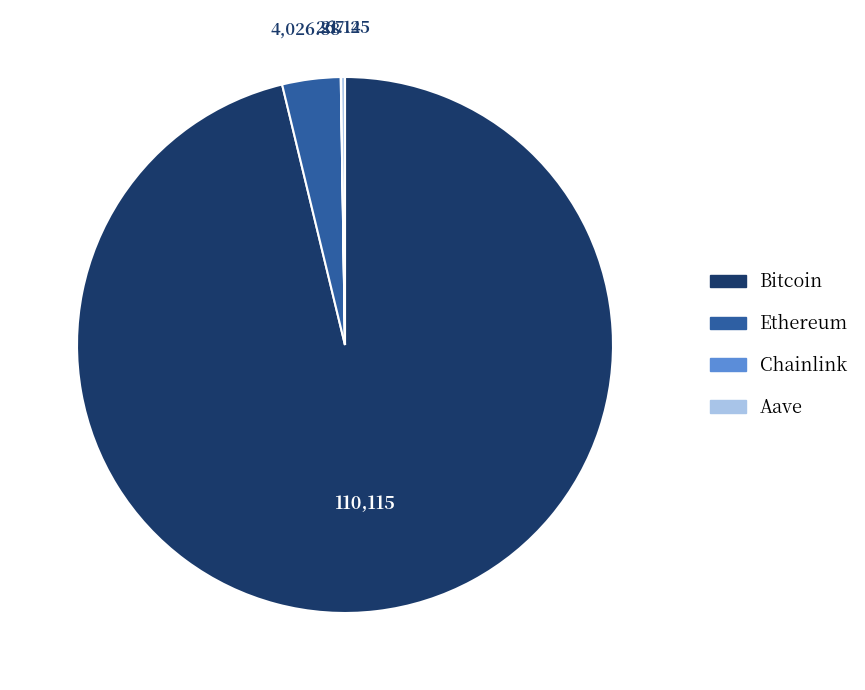

Which category accounts for the majority?

Bitcoin